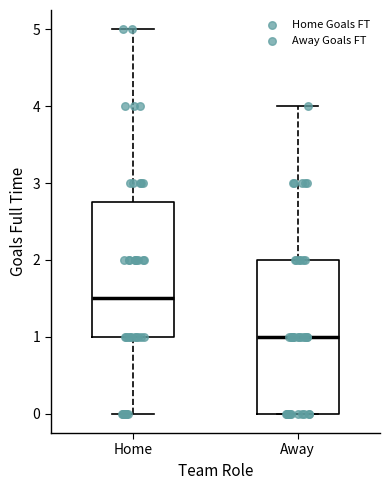

Reading left to right, transcribe this box plot: for each box, give where its median line is, the range the box spans, and where its two whiskers end, as read against the y-axis. The values are not printed on the chart, so give them approximately, as read against the axis.

Home: median 1.5, box 1.0 to 2.8, whiskers 0.0 to 5.0
Away: median 1.0, box 0.0 to 2.0, whiskers 0.0 to 4.0